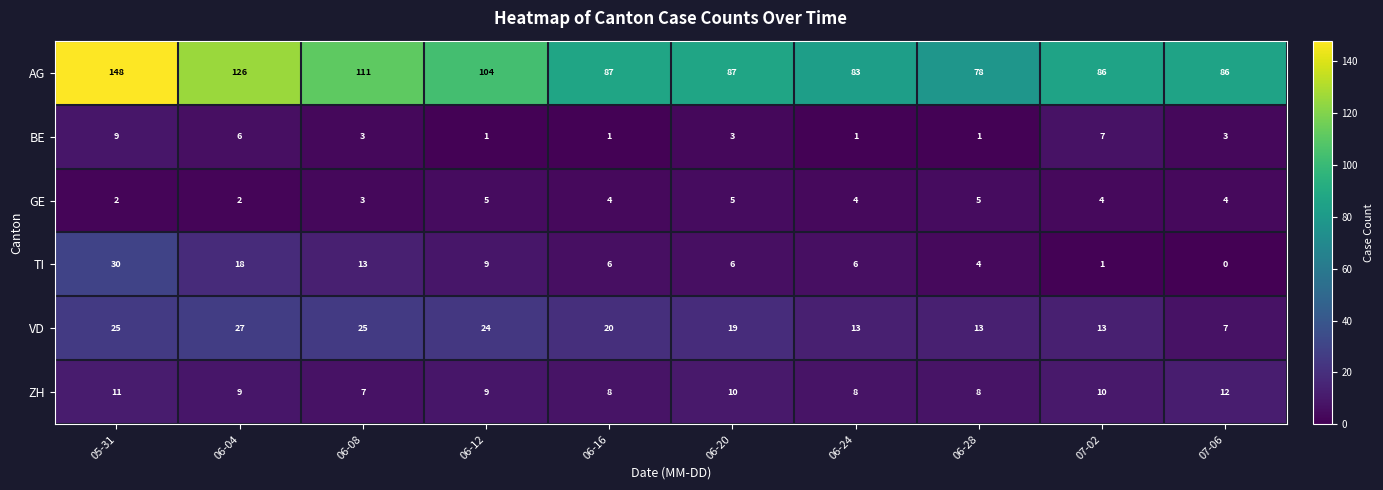

Where does the GE series first go above 4?

06-12